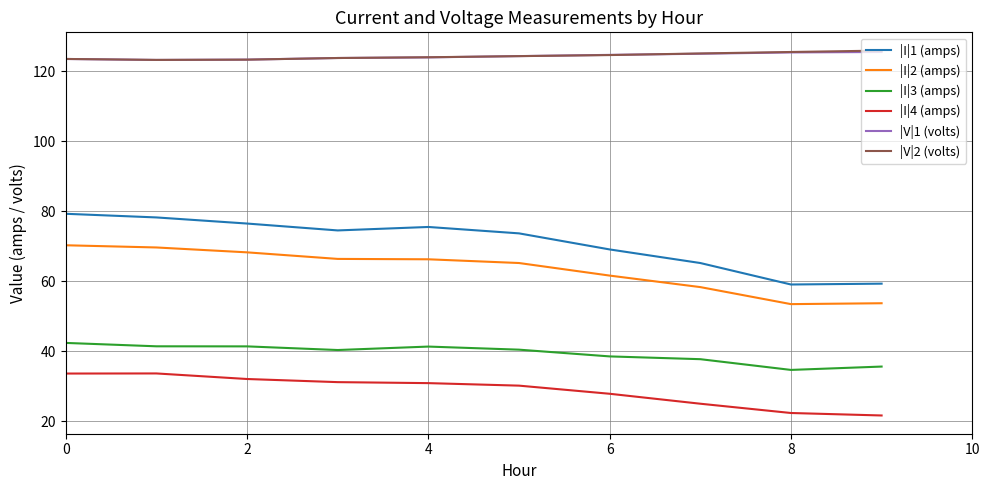

True or false: |I|4 (amps) and |V|2 (volts) cross at least once.

False